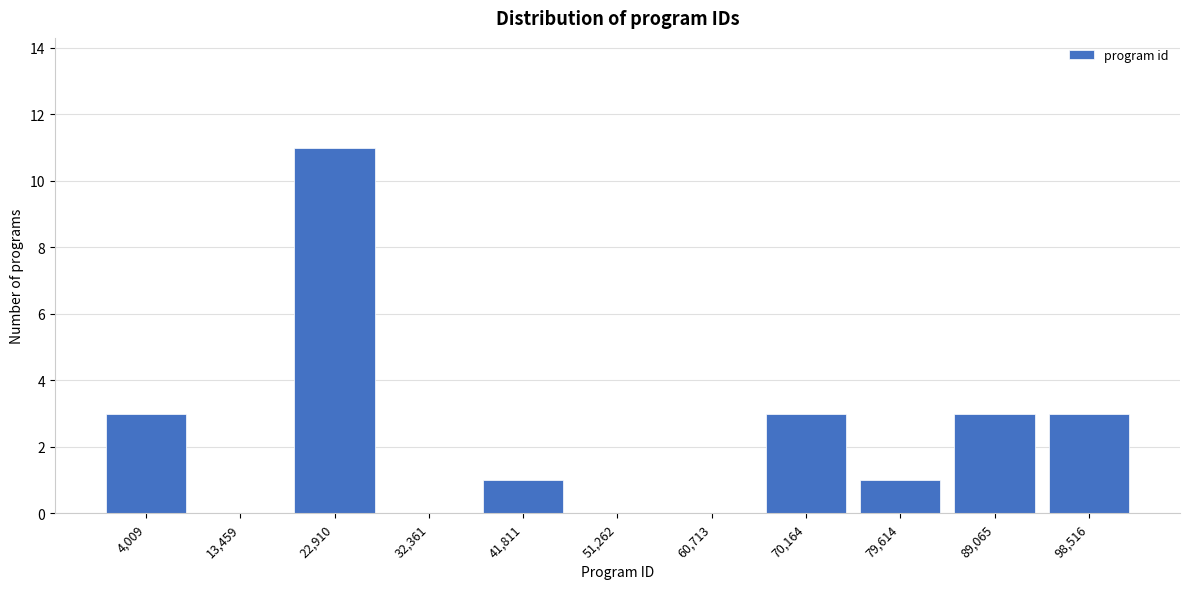

Reading right to left, transcribe all the data shown in this chart.

98,516=3	89,065=3	79,614=1	70,164=3	60,713=0	51,262=0	41,811=1	32,361=0	22,910=11	13,459=0	4,009=3